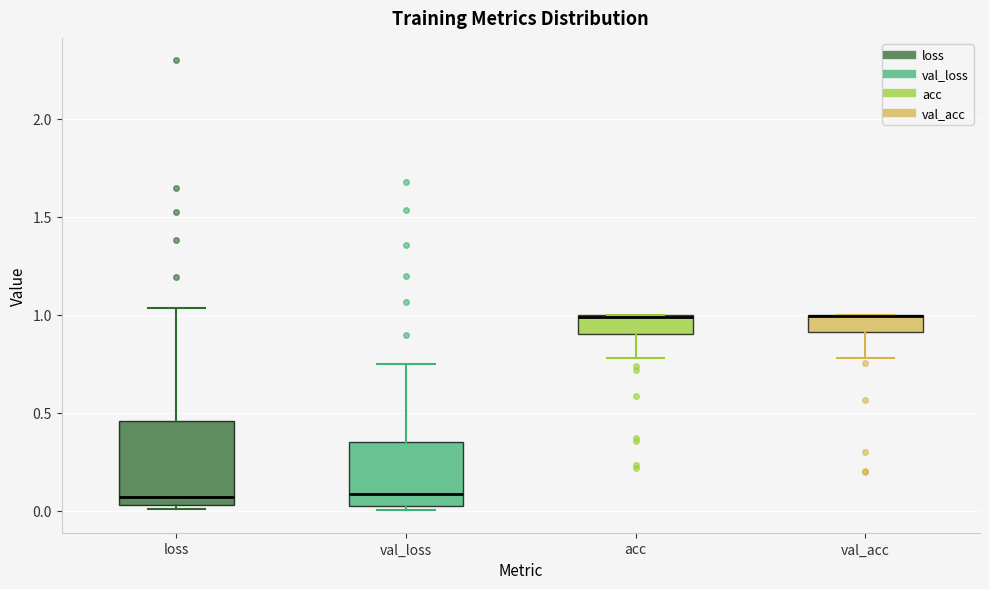

Where is the lower edge of the box for val_acc on the y-axis? The values are not printed on the chart, so give them approximately, as read against the axis.

0.90